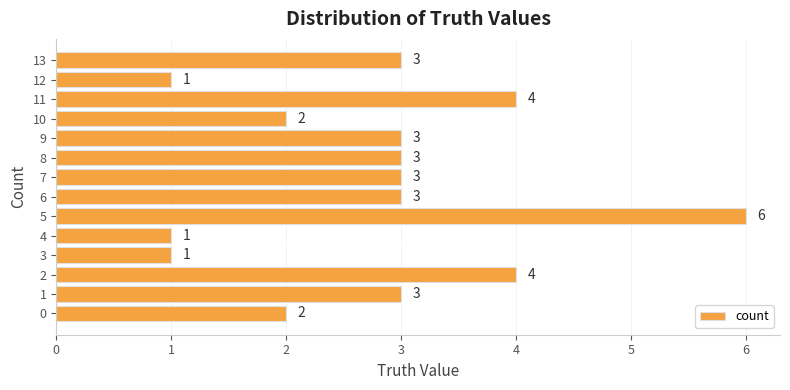

Reading bottom to top, transcribe all the data shown in this chart.

2	3	4	1	1	6	3	3	3	3	2	4	1	3